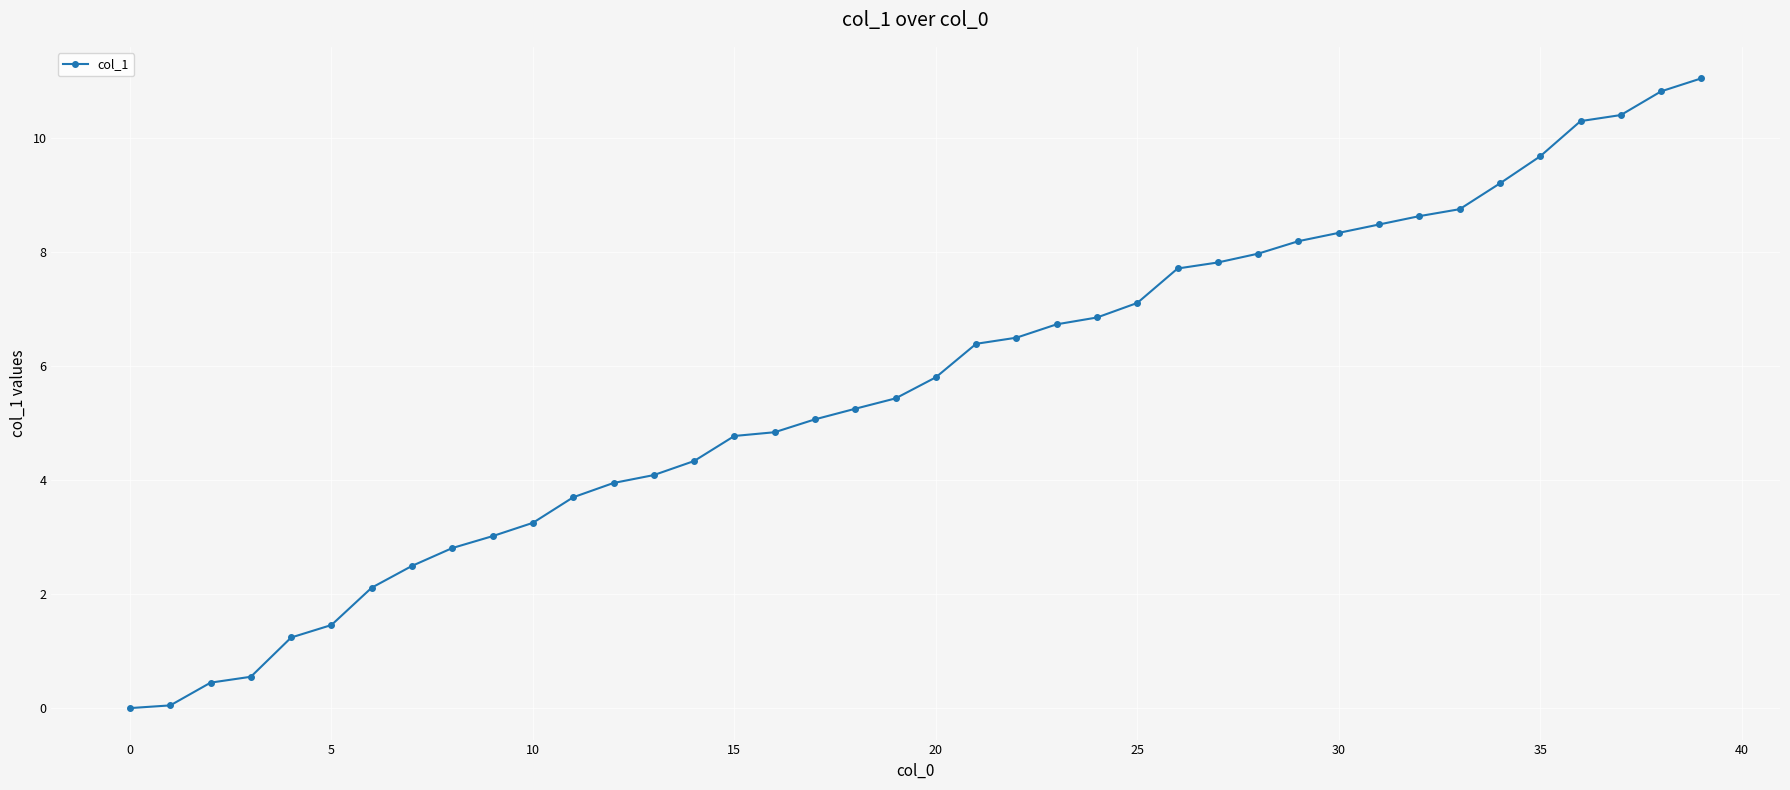

What is the sum of all values?

225.7